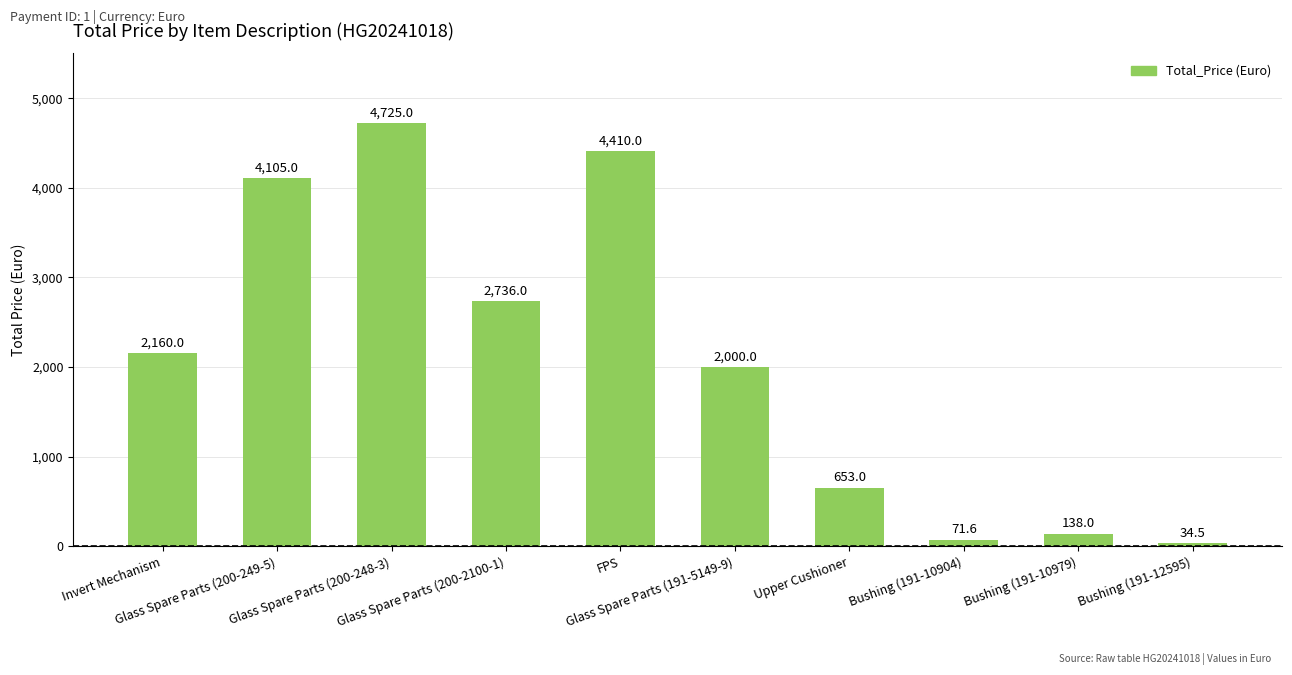

What is the approximate value at Glass Spare Parts (200-249-5)?

4105.0